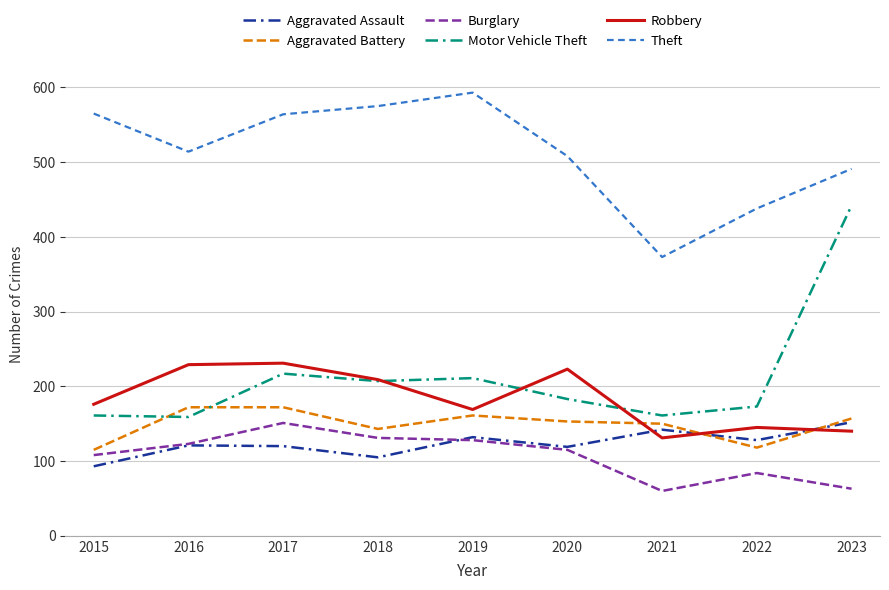

What is the sum of the Robbery values at 2023 and 2021?

271